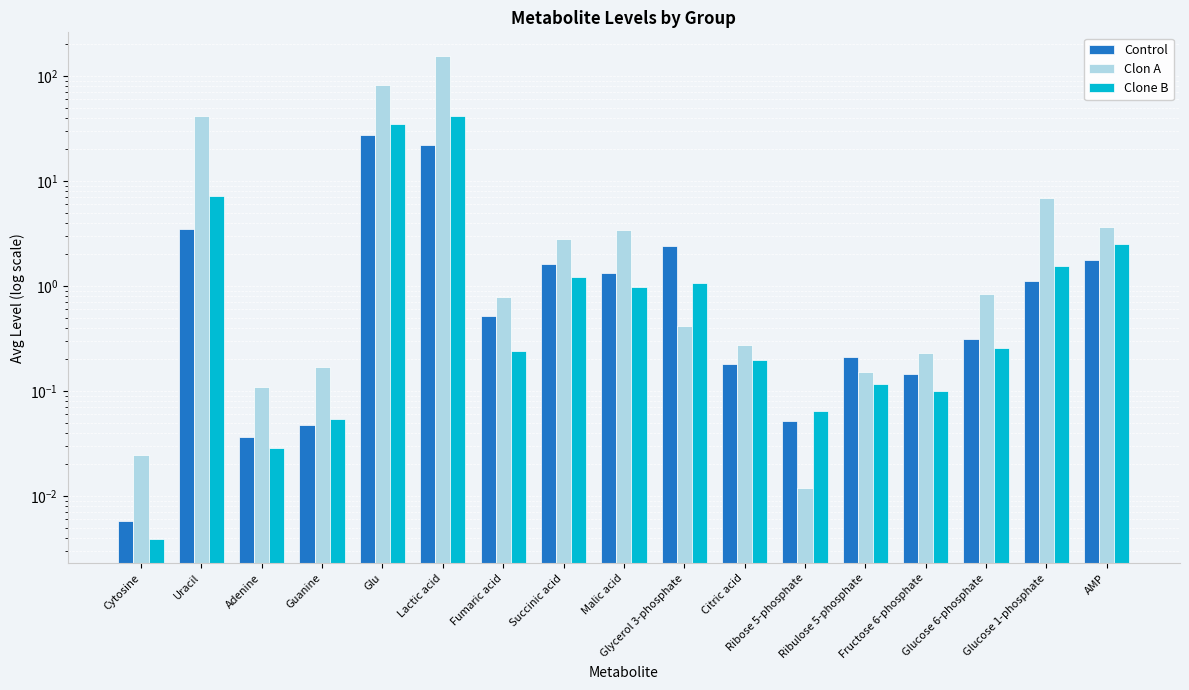

What is the greatest value displayed?

153.7